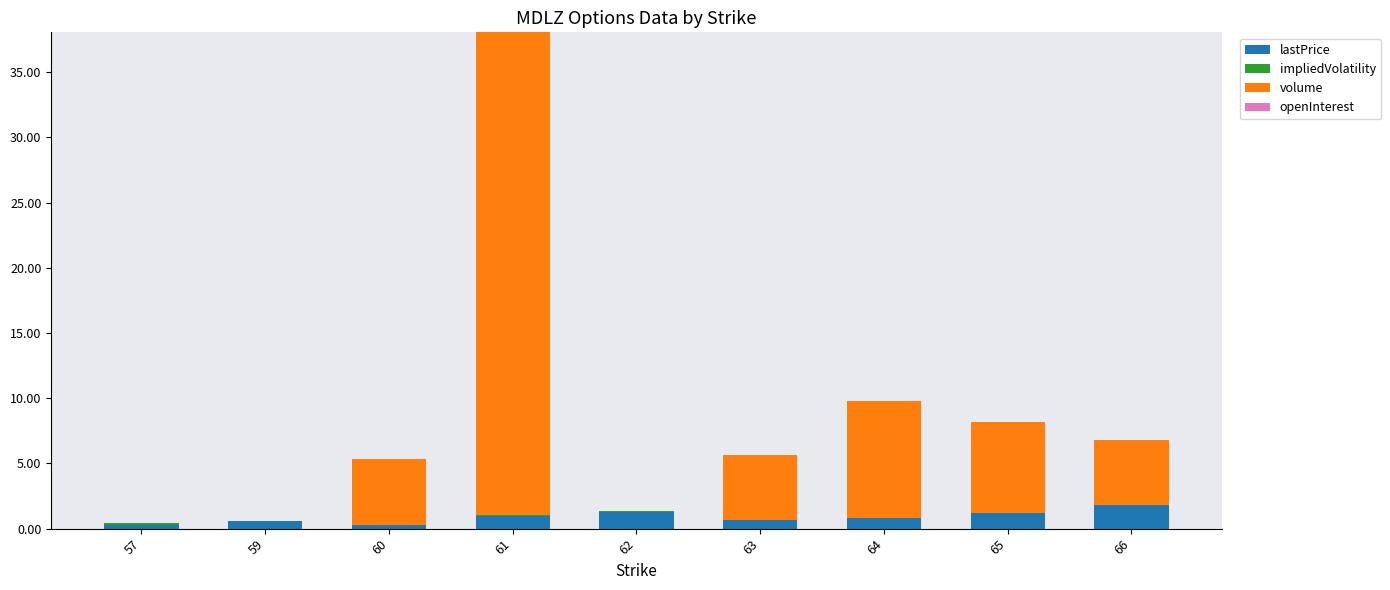

At which category is the sum across all series the highest?

61